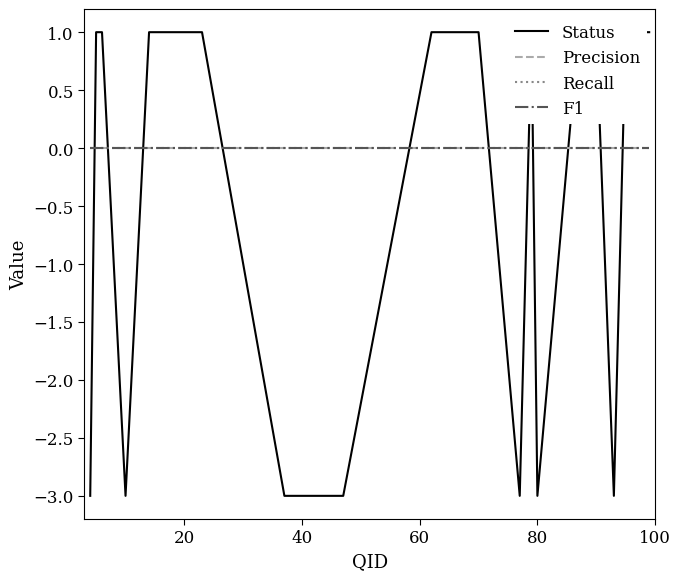

True or false: Precision and F1 intersect in this chart.

False